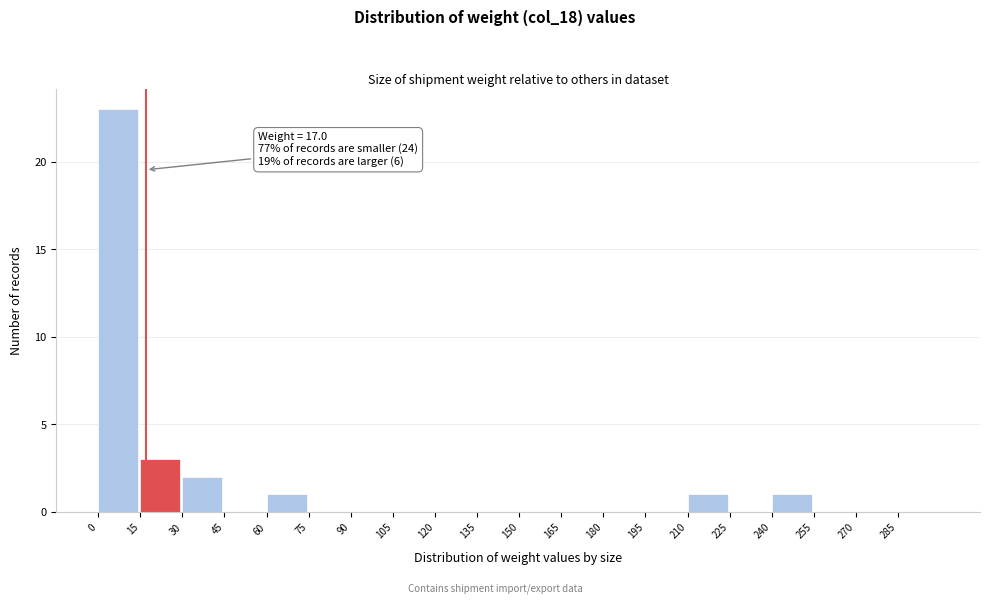

Over which range of the x-axis is the bar tallest?

0 to 15